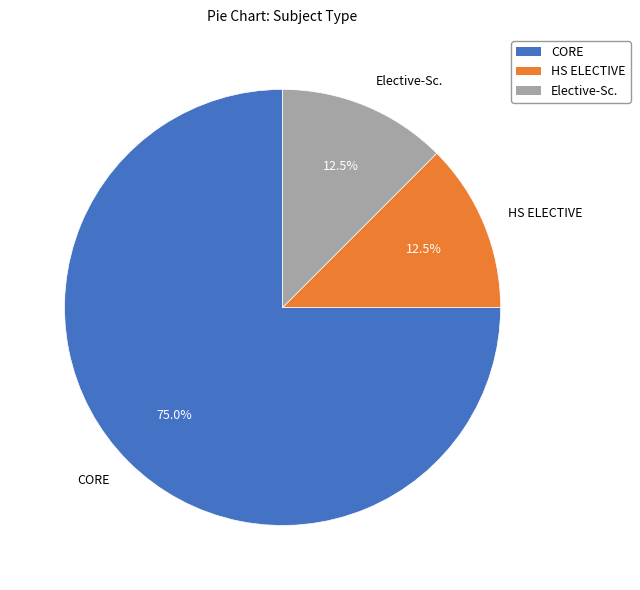

The CORE slice represents 85% of the pie. True or false?

False